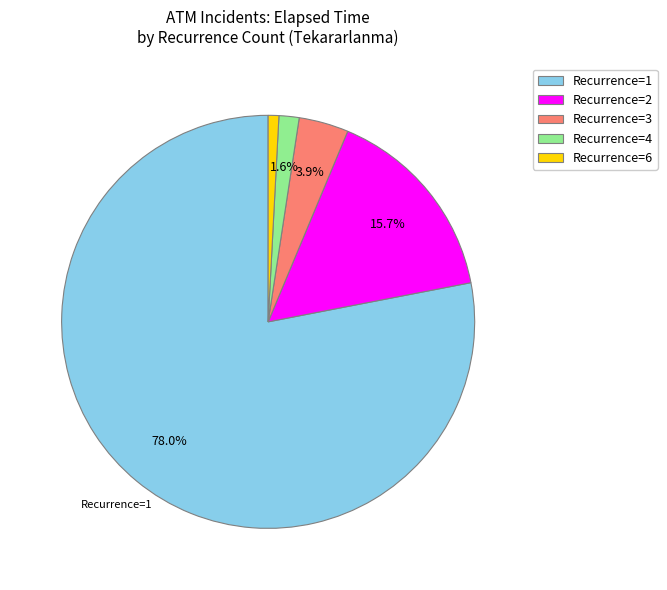

Approximately how many times larger is the value at Recurrence=6 compared to Recurrence=4?

0.5